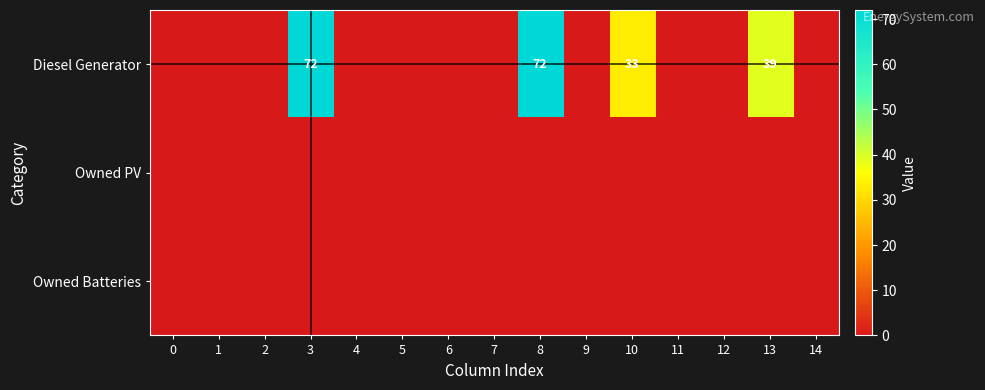

The Diesel Generator series shows 8 at 10. True or false?

False